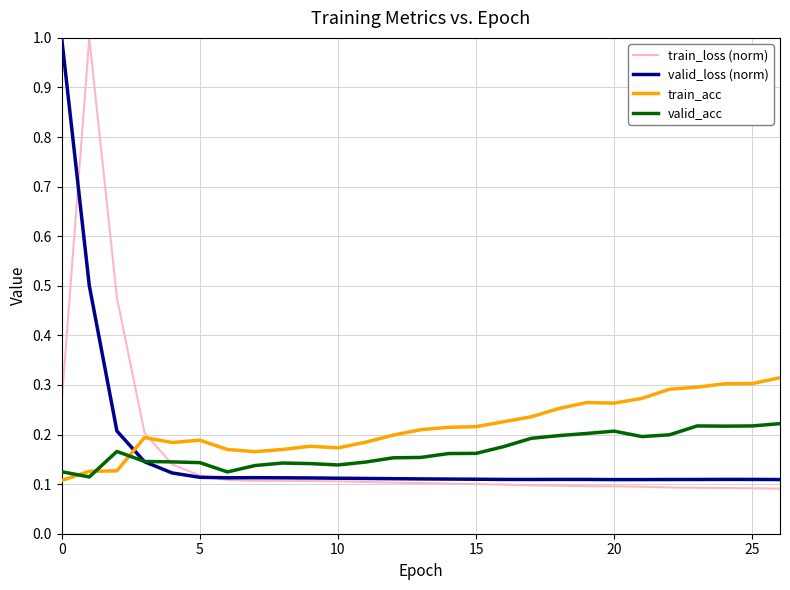

How many train_acc values are between 0 and 1?

27